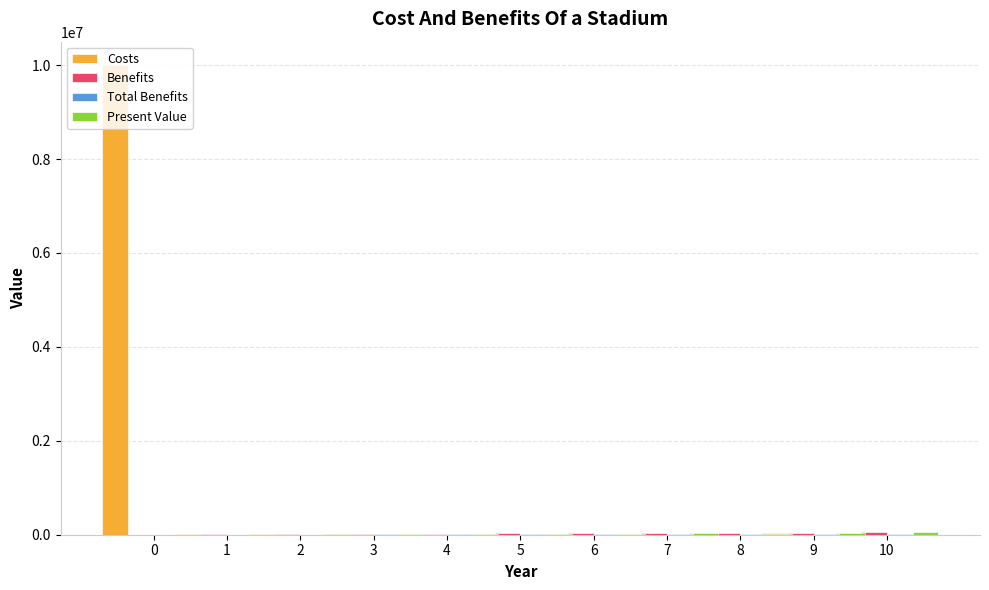

What is the difference between the second highest and second lowest values in the Benefits series?

38000.0